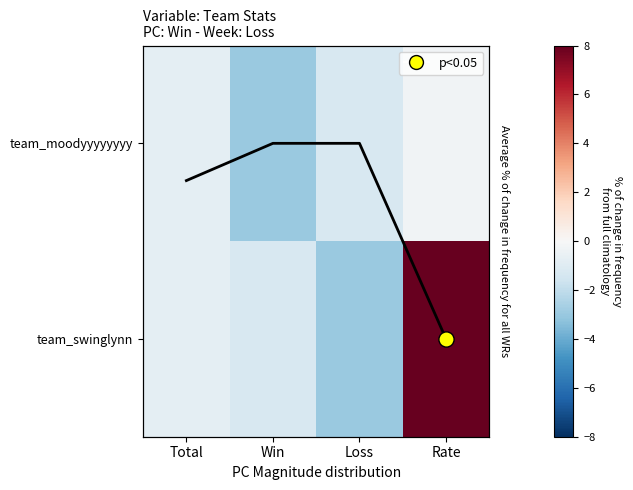

What is the maximum value shown in the chart?

10.3